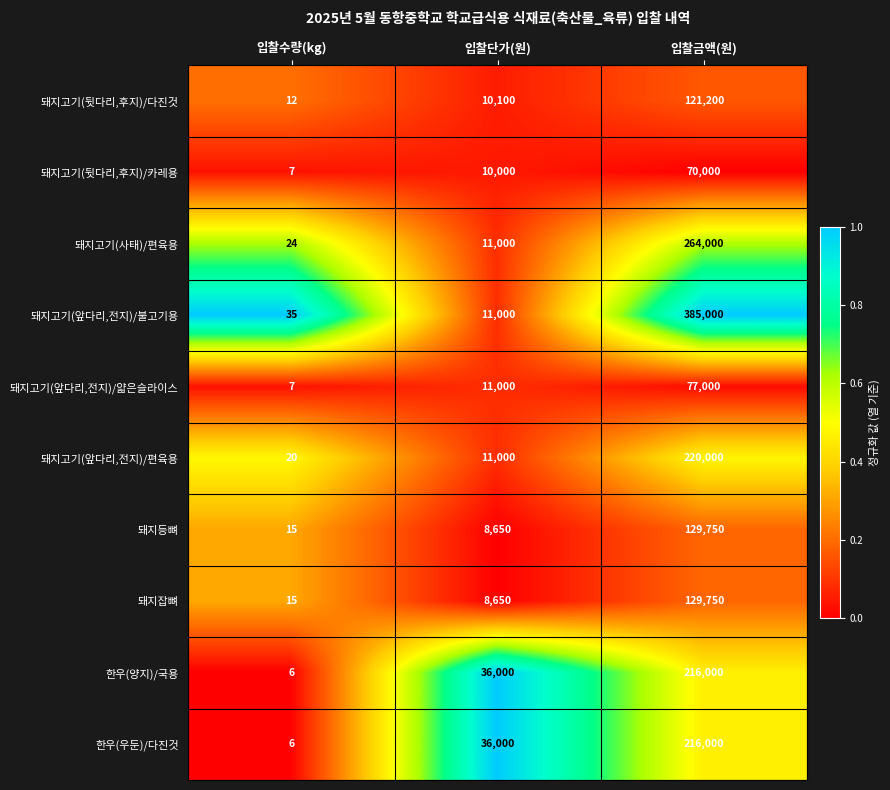

What is the difference between the highest and lowest values at 입찰수량(kg)?

29